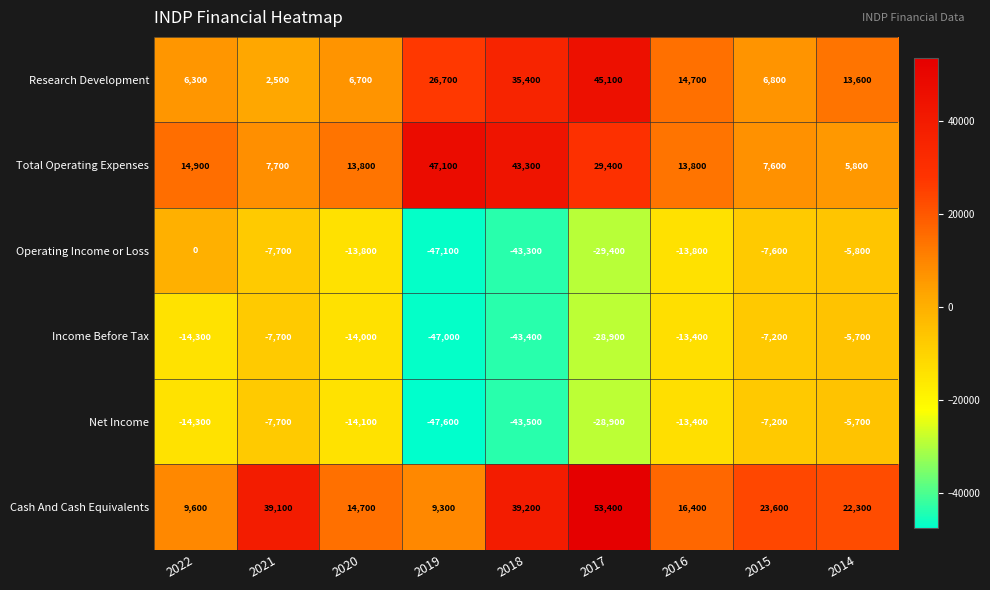

What value does the Income Before Tax series have at 2015, to the nearest 10?

-7200